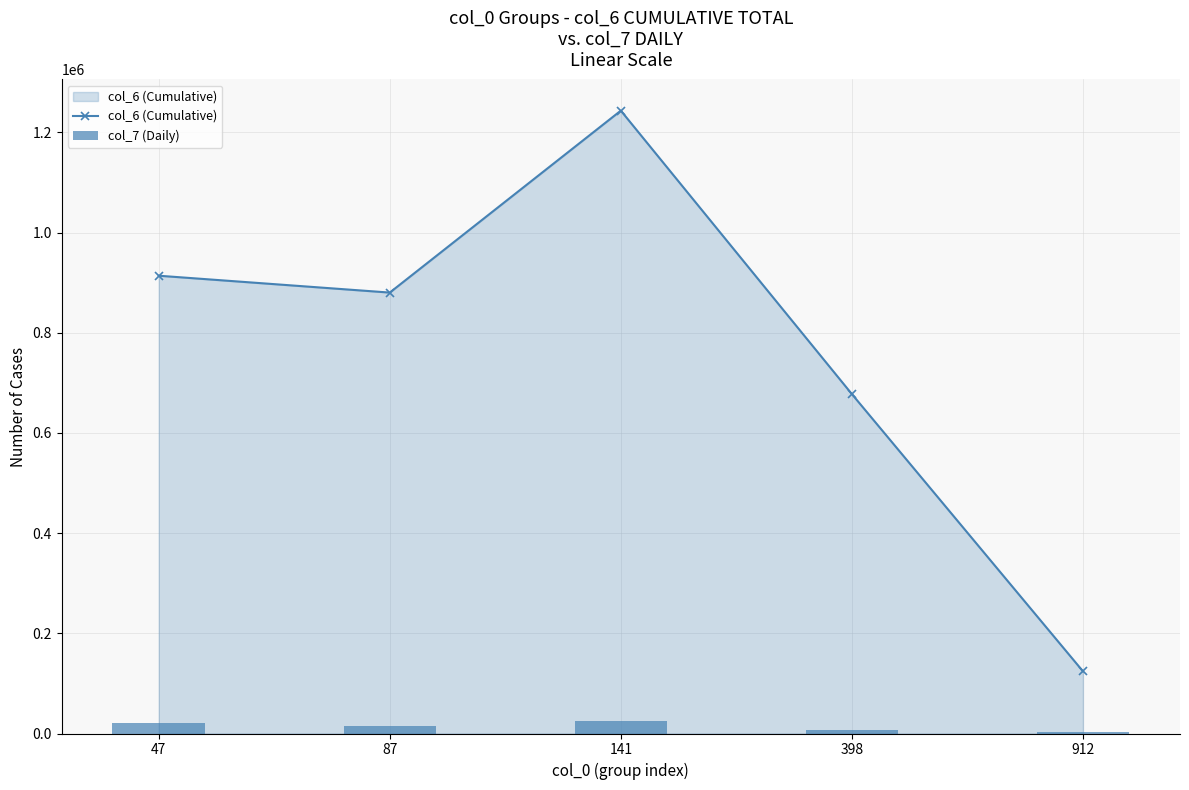

Rank the categories by col_6 (Cumulative) value from highest to lowest.

141, 47, 87, 398, 912